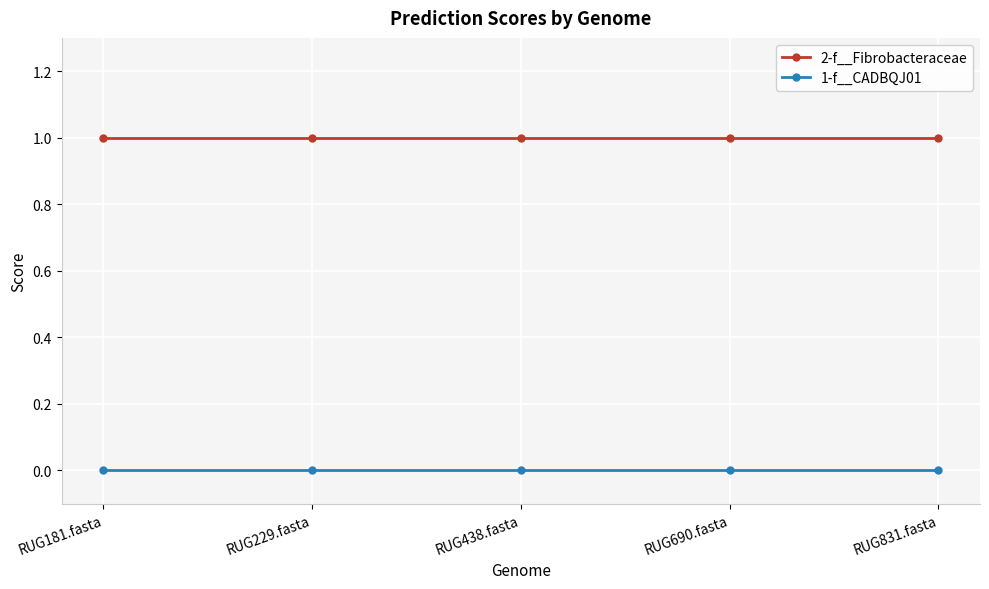

Is the value of 2-f__Fibrobacteraceae at RUG229.fasta greater than the value of 1-f__CADBQJ01 at RUG229.fasta?

Yes